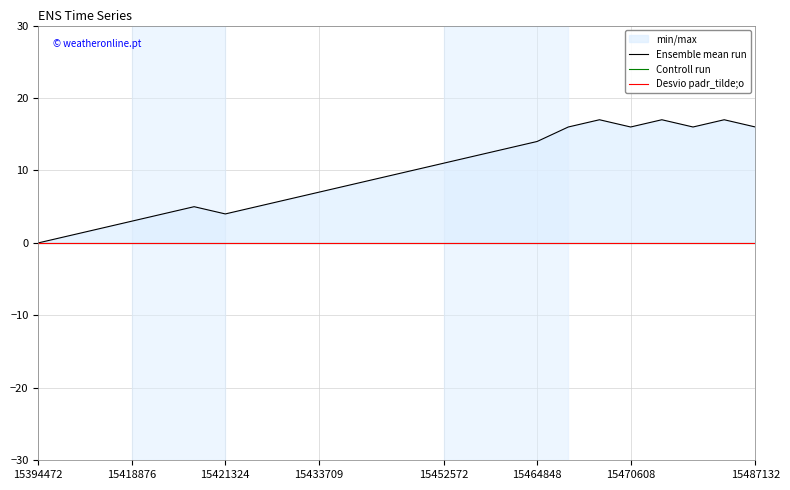

How many data points does each series have?

24